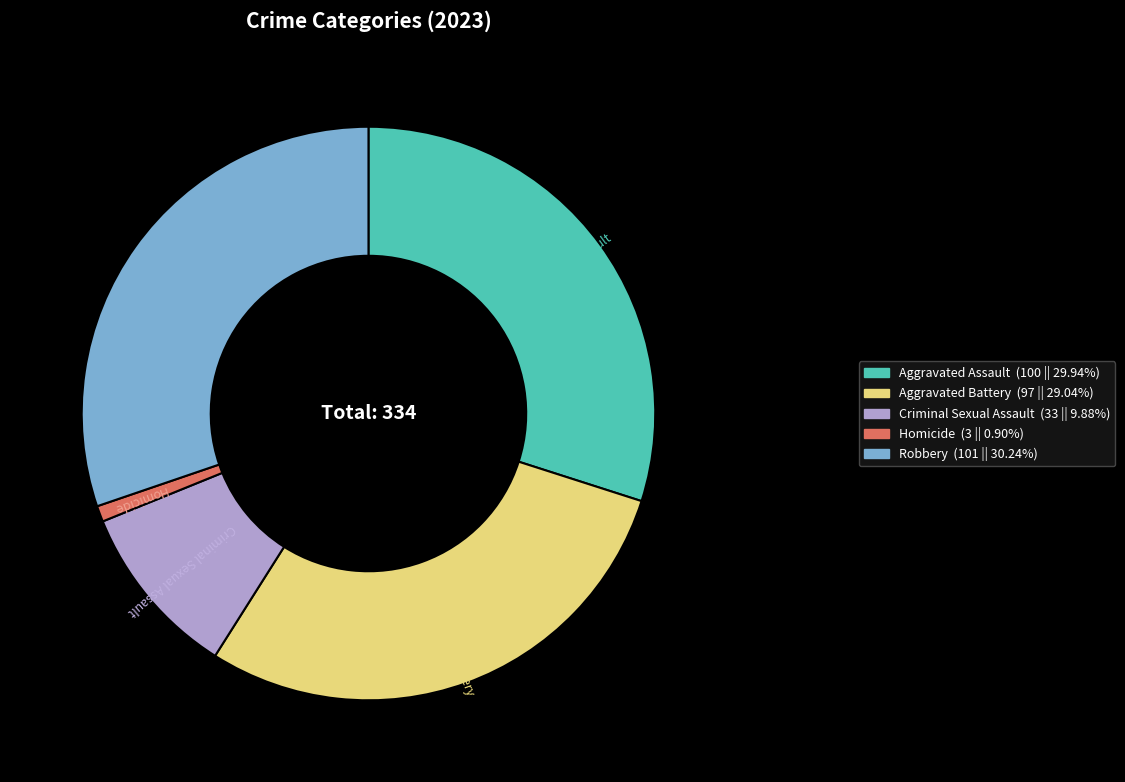

Is the sum of Aggravated Assault and Robbery greater than half?

Yes